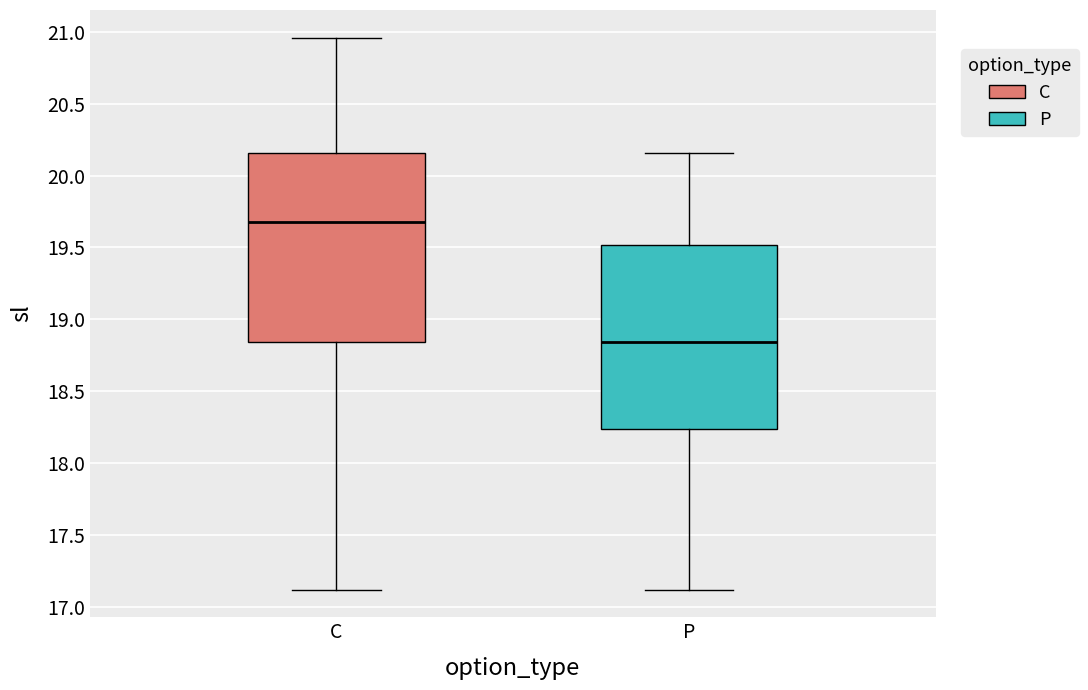

Which box has the lowest median line?

P